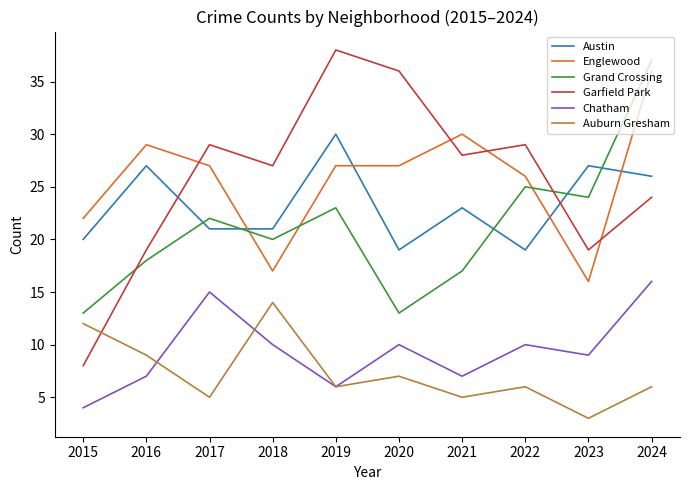

Is the value of Garfield Park at 2017 greater than the value of Englewood at 2015?

Yes